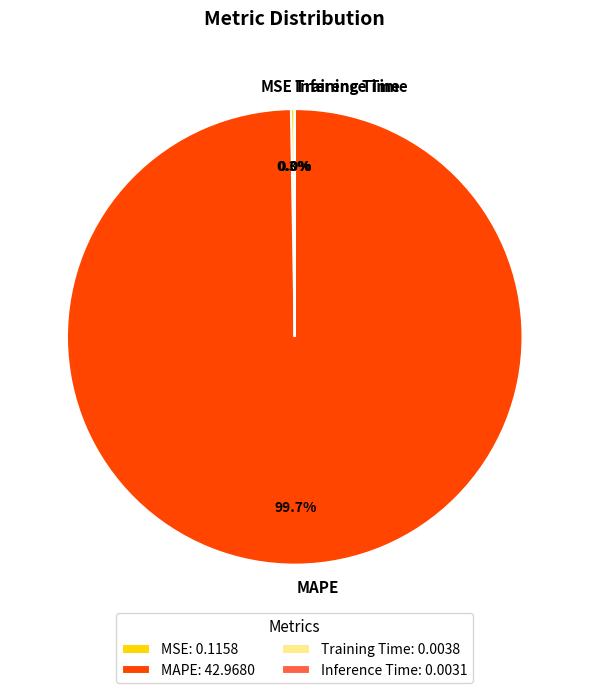

What percentage is NOT represented by MAPE?

0.3%